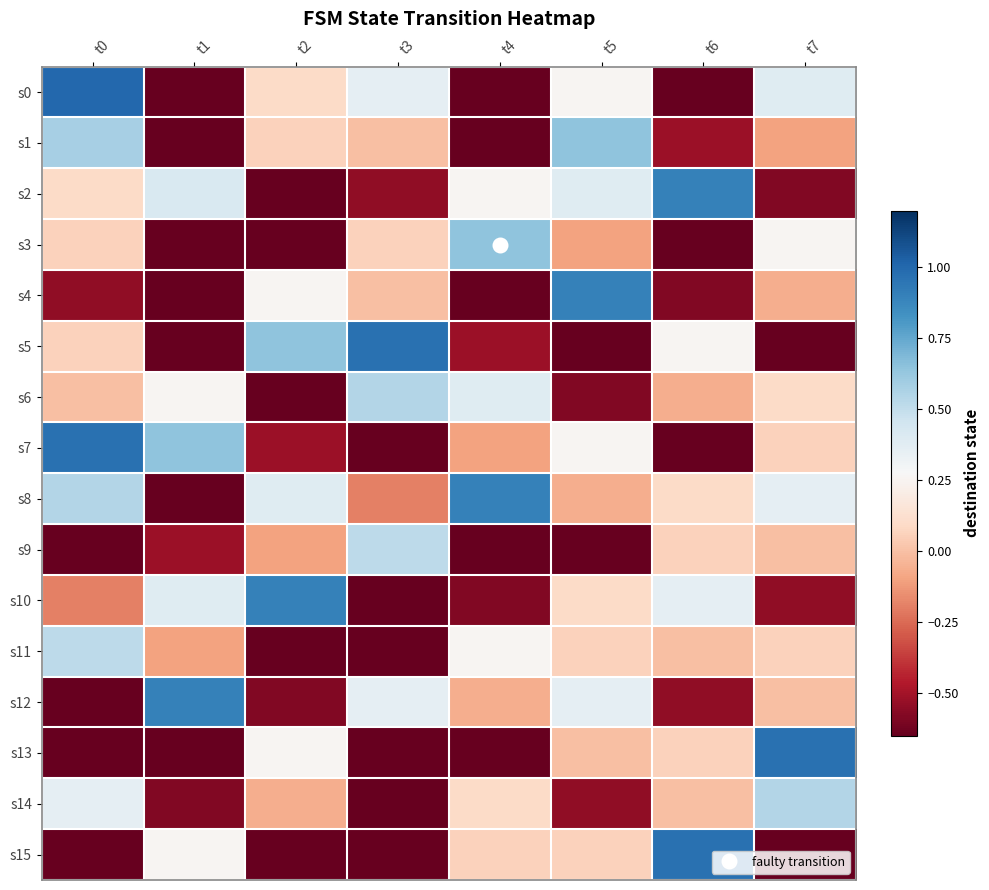

Reading right to left, what are all the values shown in this chart?

s0: t7=0.4	t6=-0.9	t5=0.3	t4=-0.8	t3=0.4	t2=0.1	t1=-1.0	t0=1.0
s1: t7=-0.1	t6=-0.5	t5=0.6	t4=-0.9	t3=0.0	t2=0.1	t1=-0.8	t0=0.6
s2: t7=-0.6	t6=0.9	t5=0.4	t4=0.3	t3=-0.5	t2=-0.8	t1=0.4	t0=0.1
s3: t7=0.3	t6=-0.9	t5=-0.1	t4=0.6	t3=0.1	t2=-0.9	t1=-0.8	t0=0.1
s4: t7=-0.1	t6=-0.6	t5=0.9	t4=-0.9	t3=0.0	t2=0.3	t1=-0.8	t0=-0.5
s5: t7=-0.6	t6=0.3	t5=-0.9	t4=-0.5	t3=1.0	t2=0.6	t1=-0.9	t0=0.1
s6: t7=0.1	t6=-0.1	t5=-0.6	t4=0.4	t3=0.5	t2=-0.9	t1=0.3	t0=0.0
s7: t7=0.1	t6=-0.6	t5=0.3	t4=-0.1	t3=-0.9	t2=-0.5	t1=0.6	t0=1.0
s8: t7=0.4	t6=0.1	t5=-0.1	t4=0.9	t3=-0.2	t2=0.4	t1=-0.9	t0=0.5
s9: t7=0.0	t6=0.1	t5=-0.6	t4=-0.9	t3=0.5	t2=-0.1	t1=-0.5	t0=-0.9
s10: t7=-0.5	t6=0.4	t5=0.1	t4=-0.6	t3=-0.7	t2=0.9	t1=0.4	t0=-0.2
s11: t7=0.1	t6=0.0	t5=0.1	t4=0.3	t3=-1.0	t2=-0.9	t1=-0.1	t0=0.5
s12: t7=0.0	t6=-0.5	t5=0.4	t4=-0.1	t3=0.4	t2=-0.6	t1=0.9	t0=-0.7
s13: t7=1.0	t6=0.1	t5=0.0	t4=-0.6	t3=-0.7	t2=0.3	t1=-0.9	t0=-1.0
s14: t7=0.5	t6=0.0	t5=-0.5	t4=0.1	t3=-1.0	t2=-0.1	t1=-0.6	t0=0.4
s15: t7=-0.9	t6=1.0	t5=0.1	t4=0.1	t3=-0.8	t2=-0.6	t1=0.3	t0=-0.7